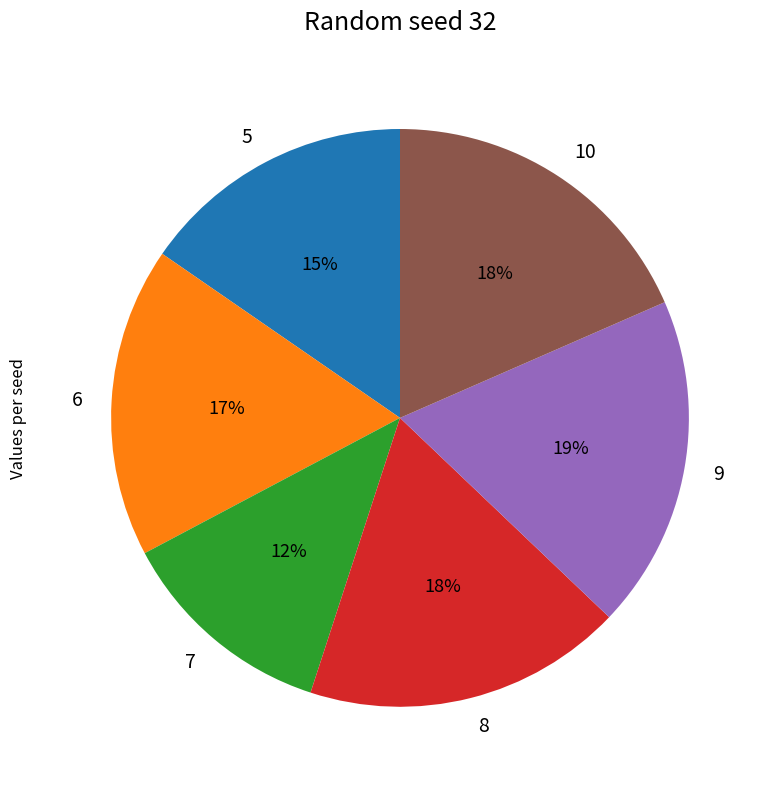

The 5 slice represents 29% of the pie. True or false?

False